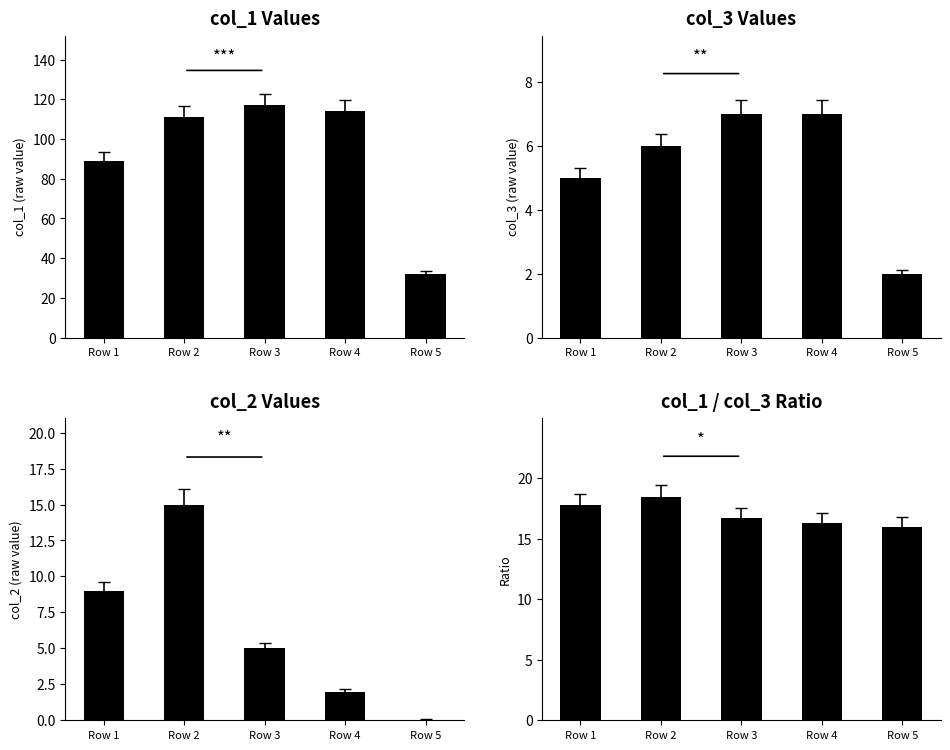

What is the value of the col_1 bar at the 1st from the left?

89.0